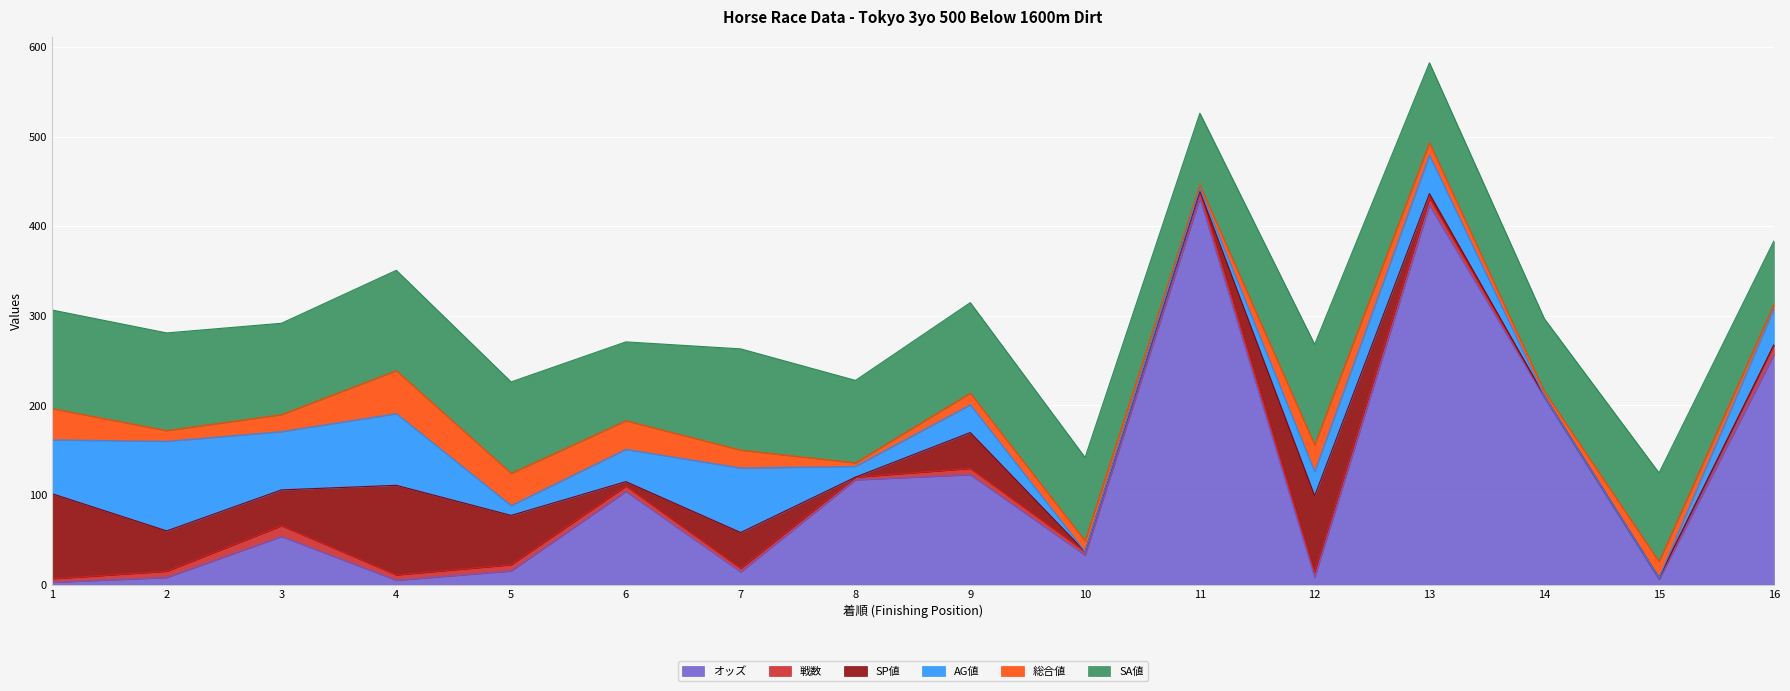

Is the value of 戦数 at 7 greater than the value of 総合値 at 14?

No